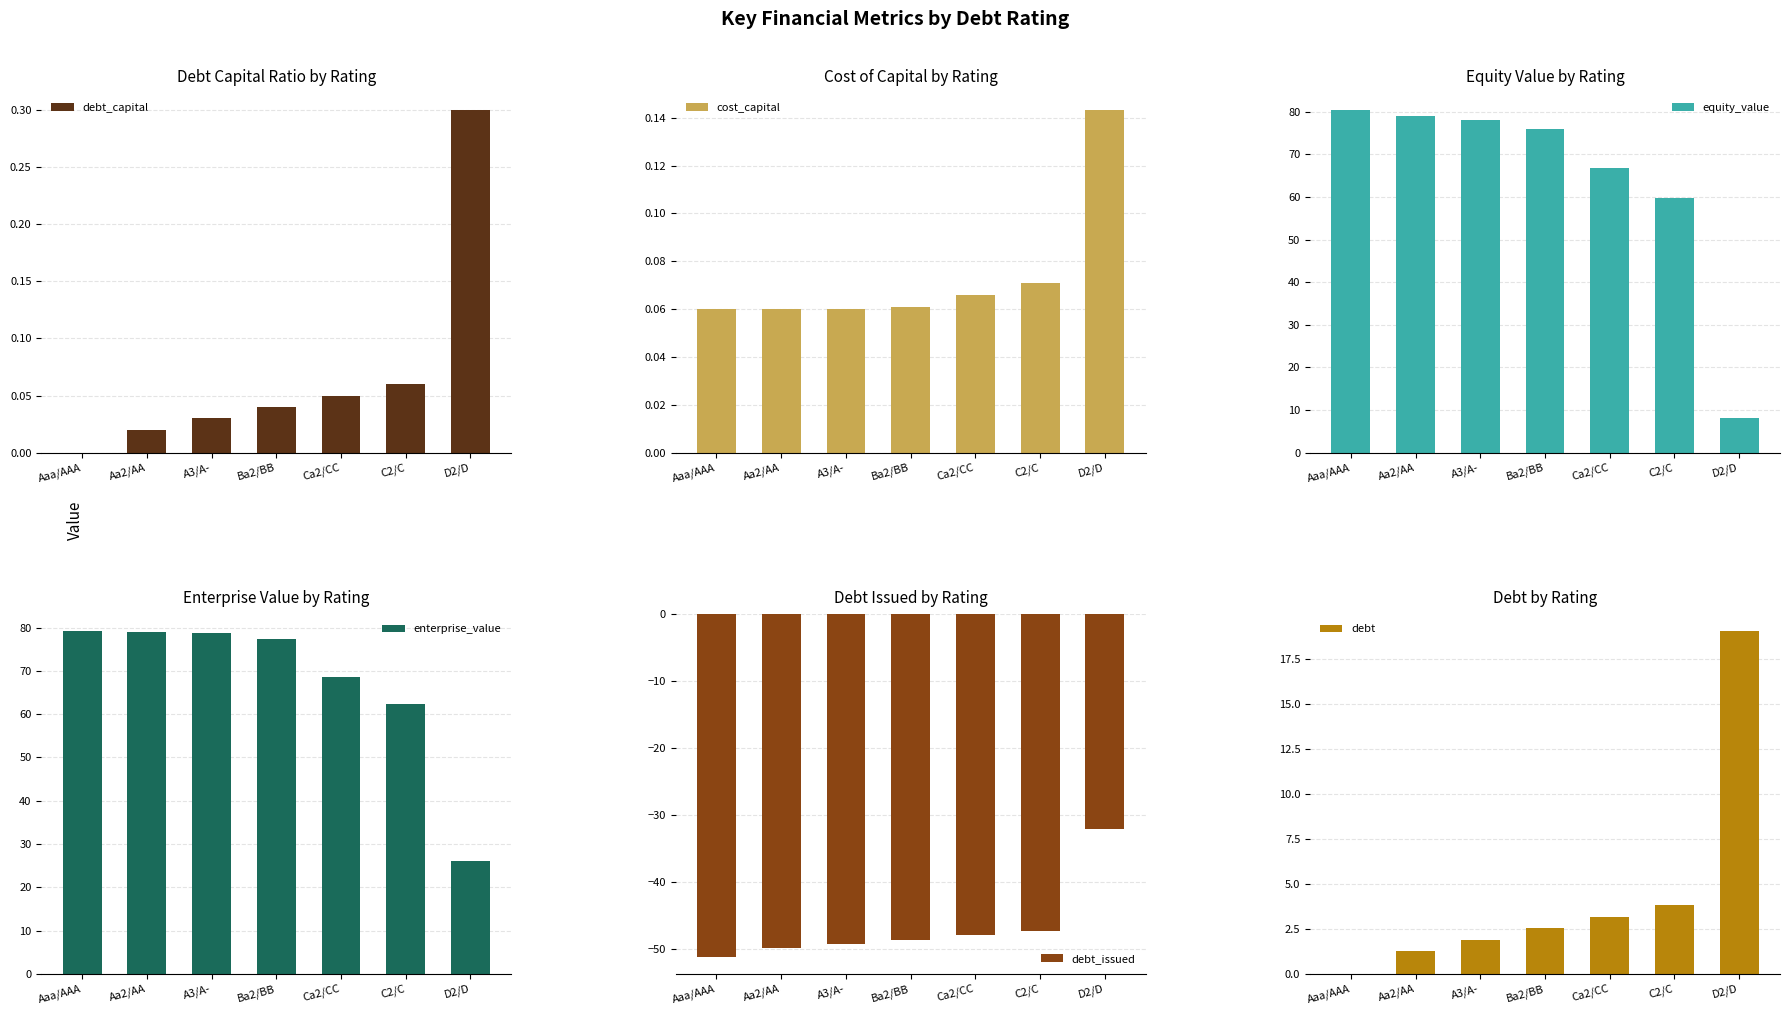

Which category has the highest value across all series?

Aaa/AAA